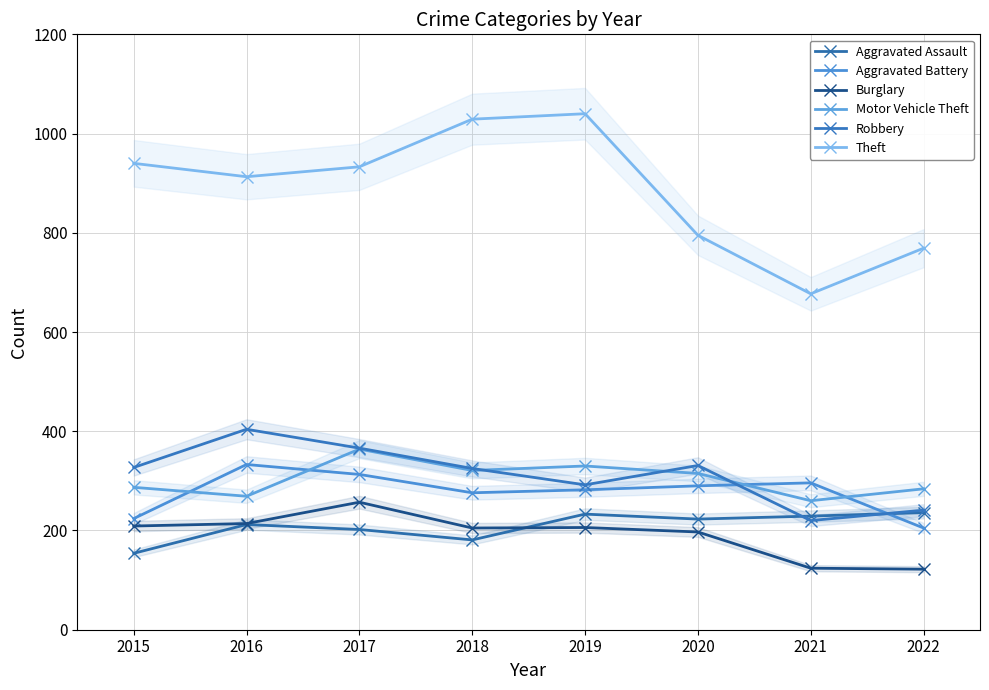

True or false: Burglary and Robbery cross at least once.

False